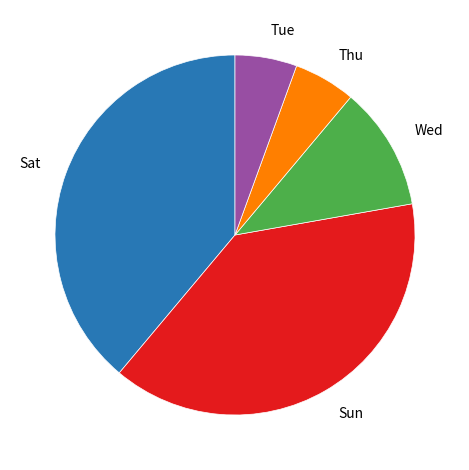

Approximately how many times larger is the value at Thu compared to Tue?

1.0